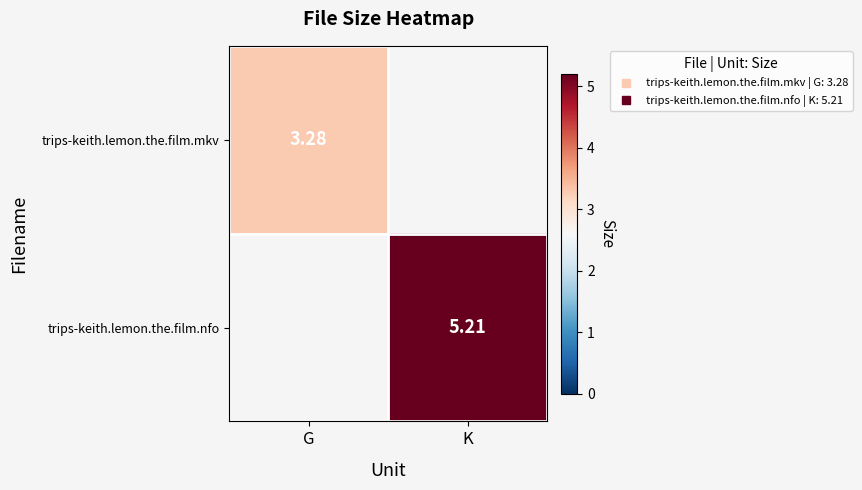

Which label corresponds to the largest value in the chart?

K